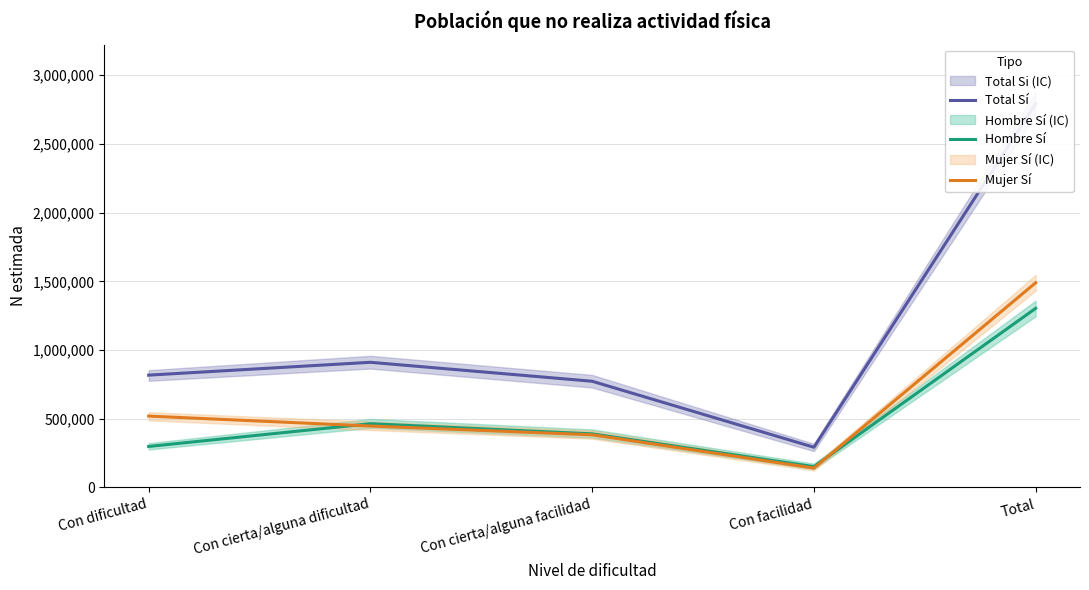

True or false: Total Sí and Mujer Sí intersect in this chart.

False